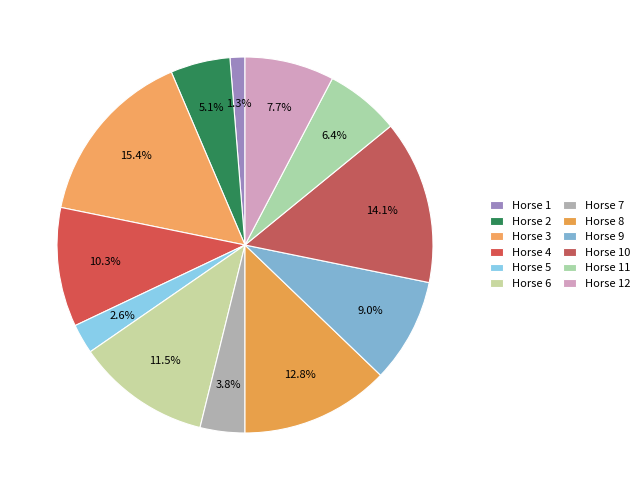

Count the number of slices in the pie.

12